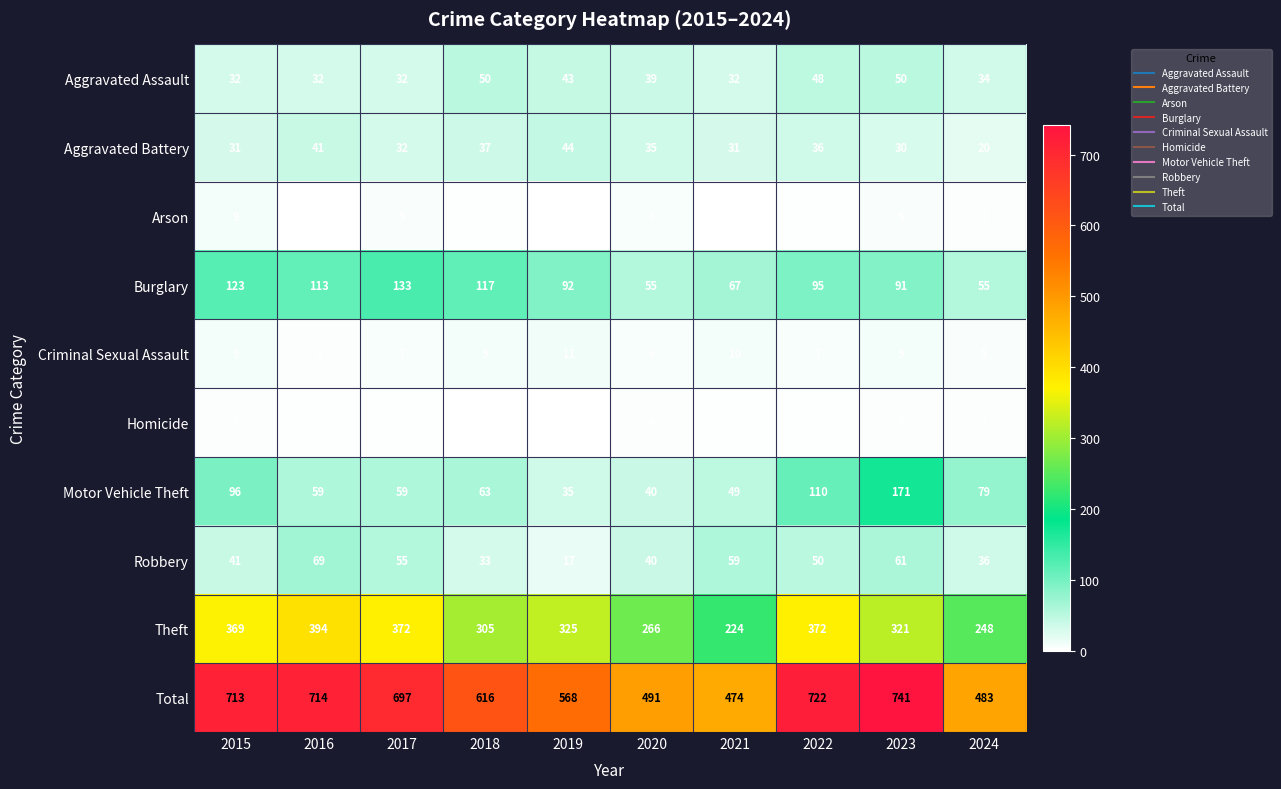

At which label is Aggravated Battery closest to 32?

2017